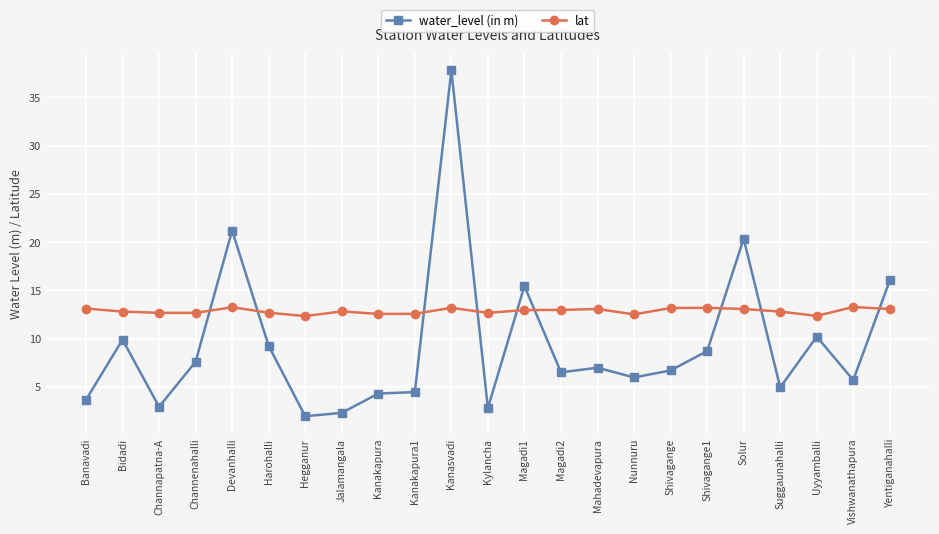

Which series has the largest range (max minus min)?

water_level (in m)